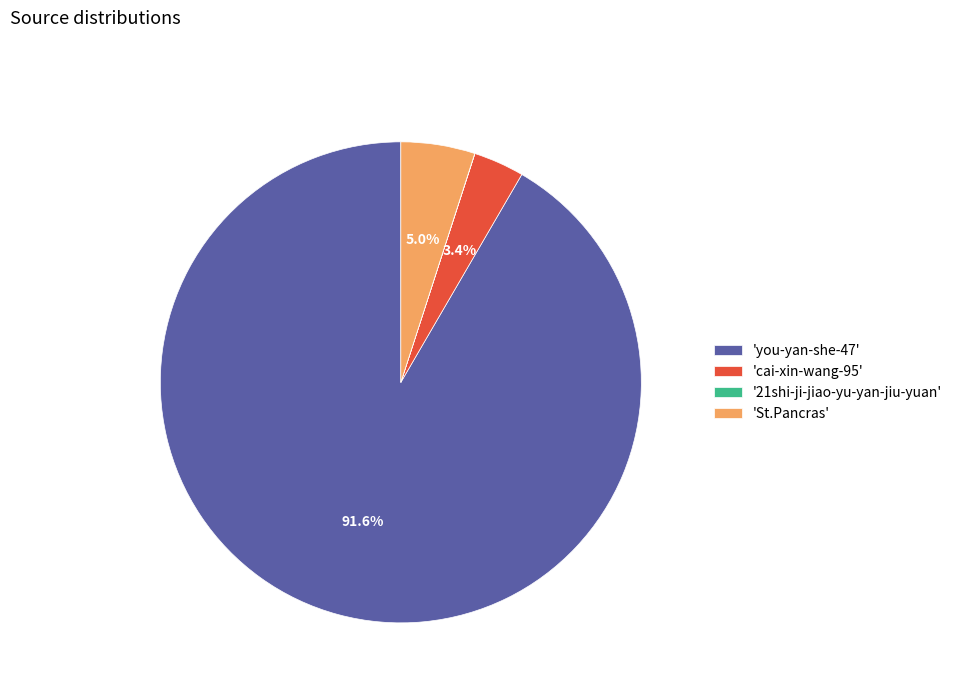

Which has a higher value, 'you-yan-she-47' or 'St.Pancras'?

'you-yan-she-47'